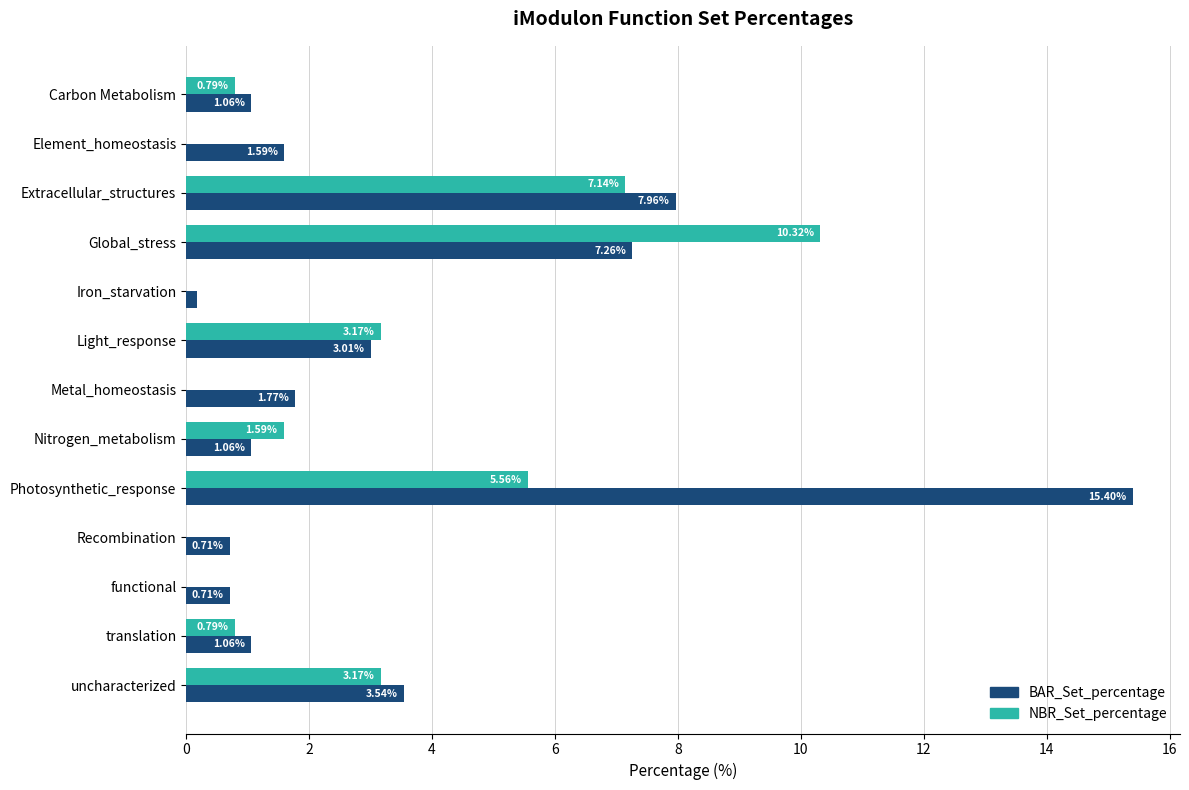

Which series has the largest total across all categories?

BAR_Set_percentage